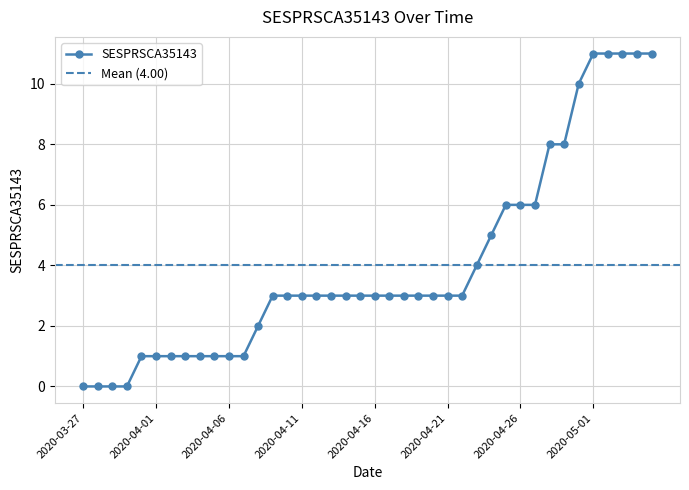

Is this an area chart (filled region under the line)?

No